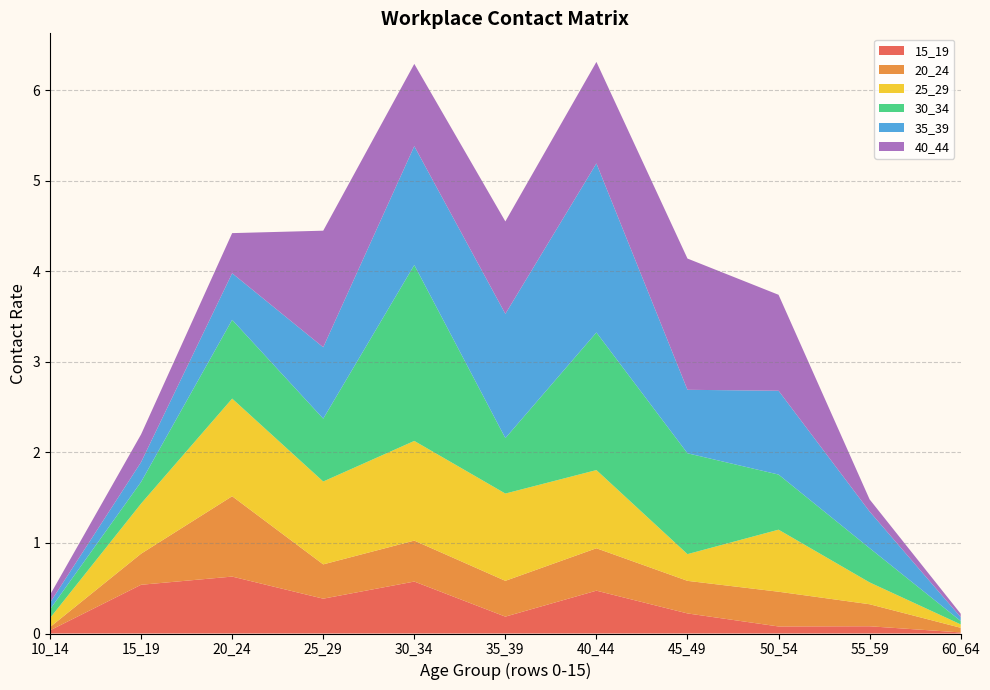

What is the total value across all series at 40_44?

6.3